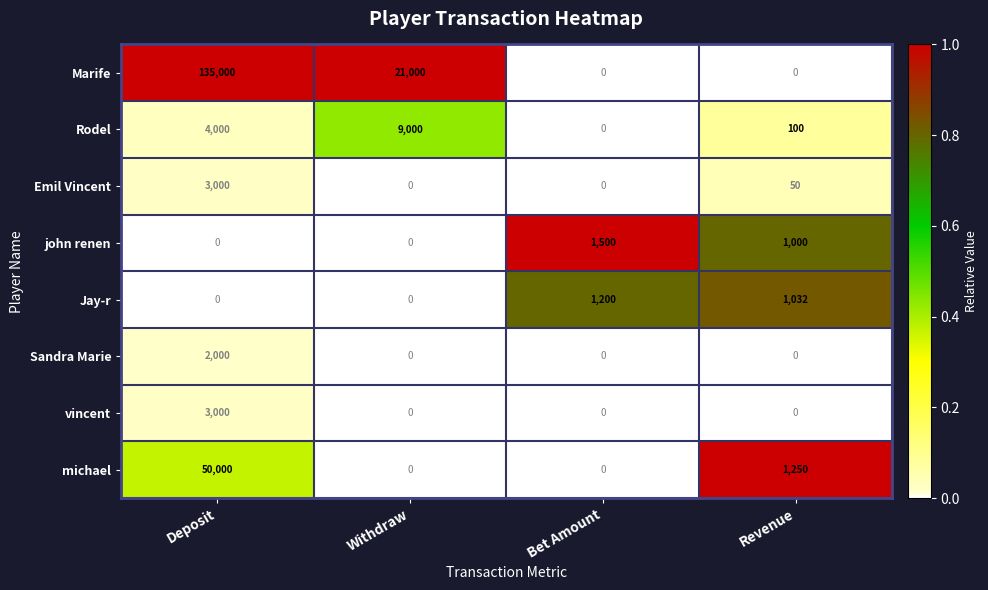

At which label does john renen reach its peak?

Bet Amount